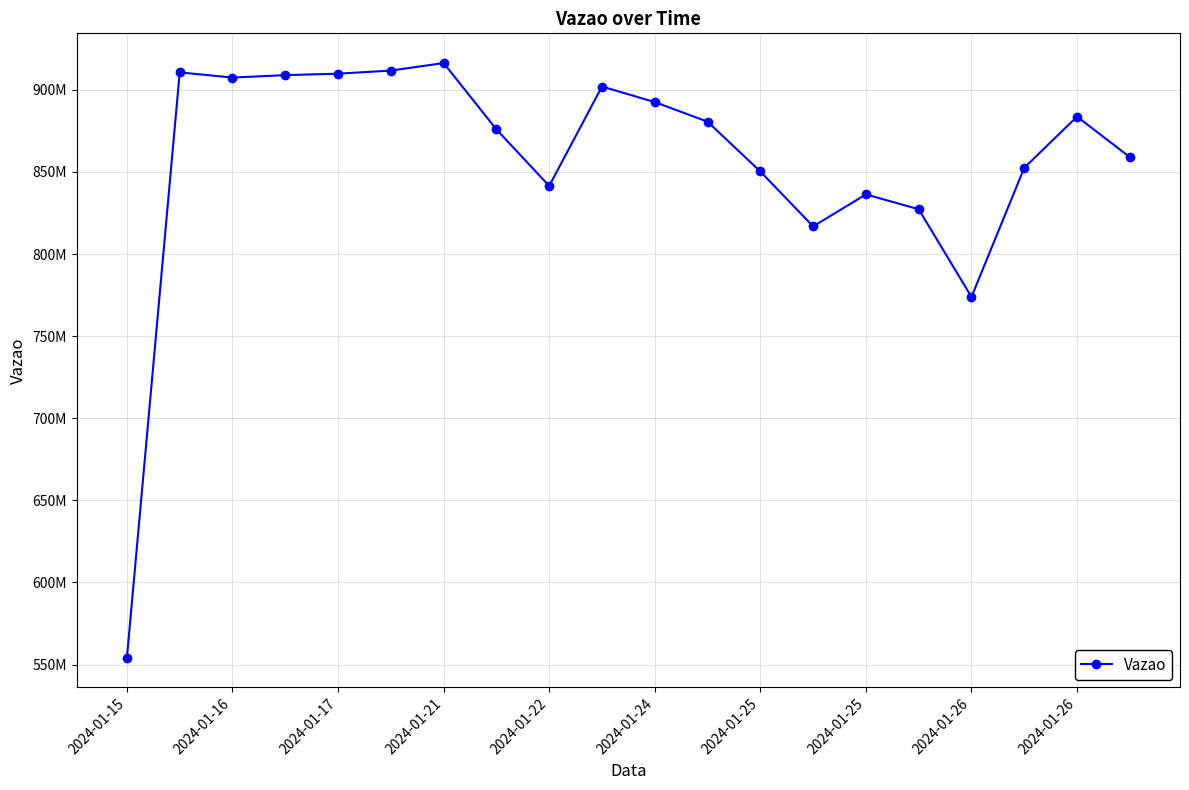

Is this an area chart (filled region under the line)?

No